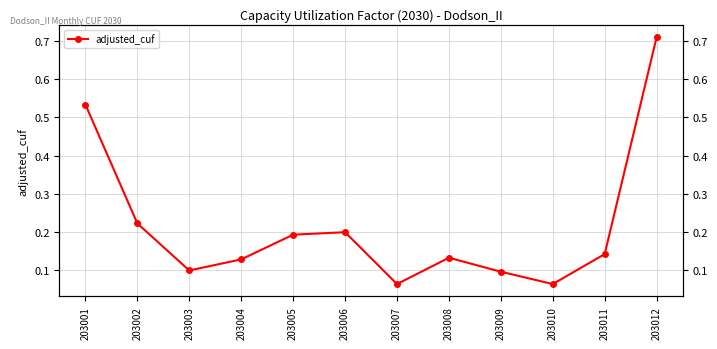

What is the sum of all values?

2.6